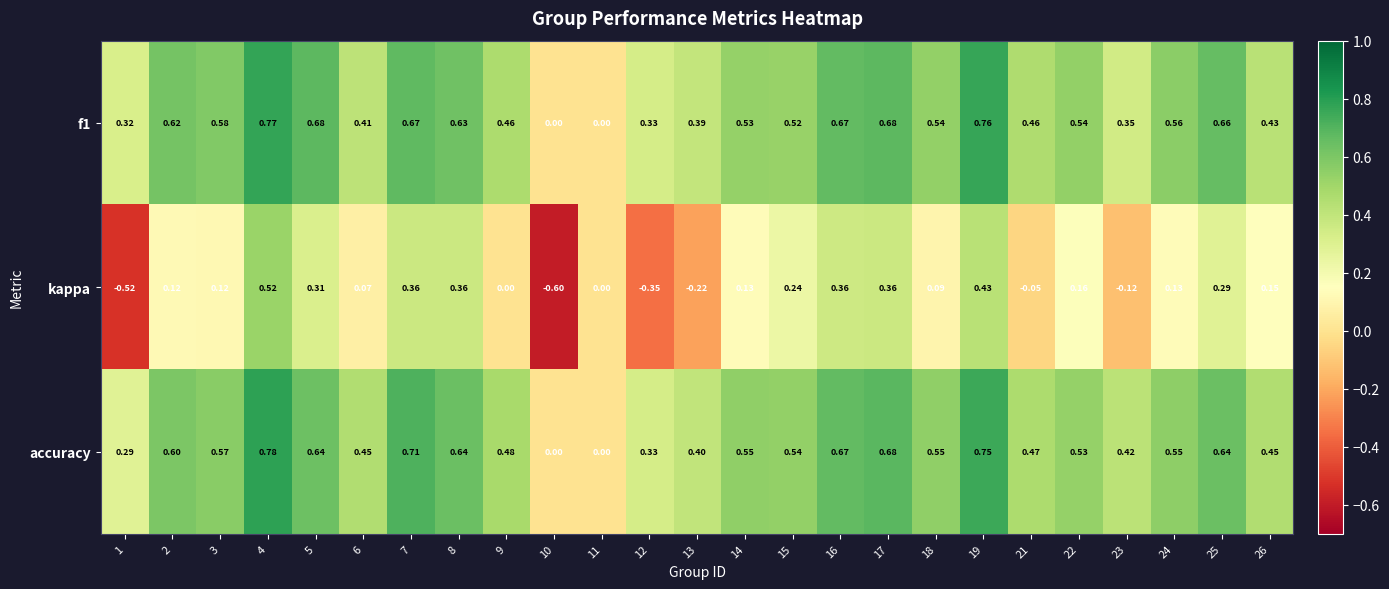

Which series has the widest spread of values?

kappa